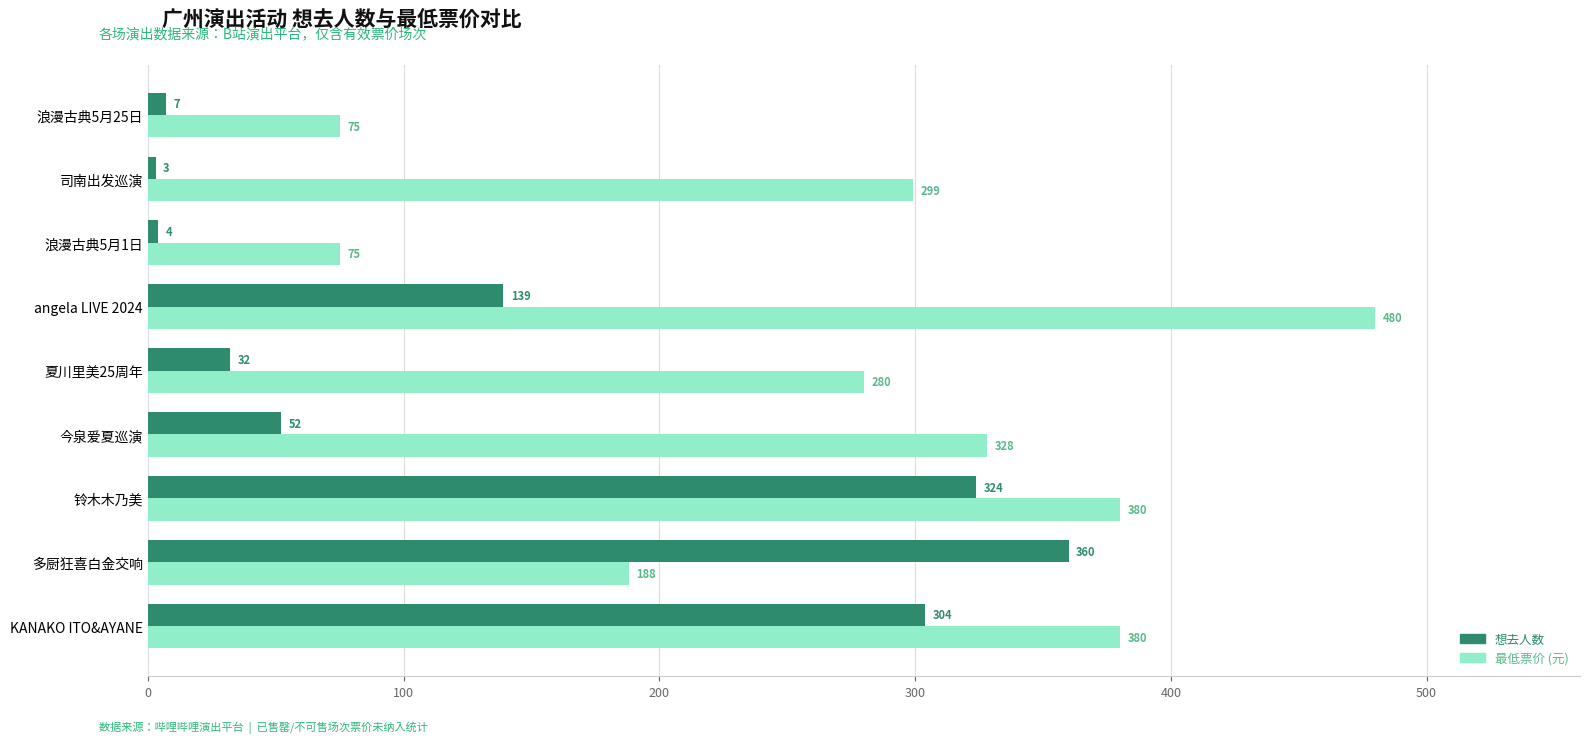

At which label does 最低票价 (元) reach its peak?

angela LIVE 2024